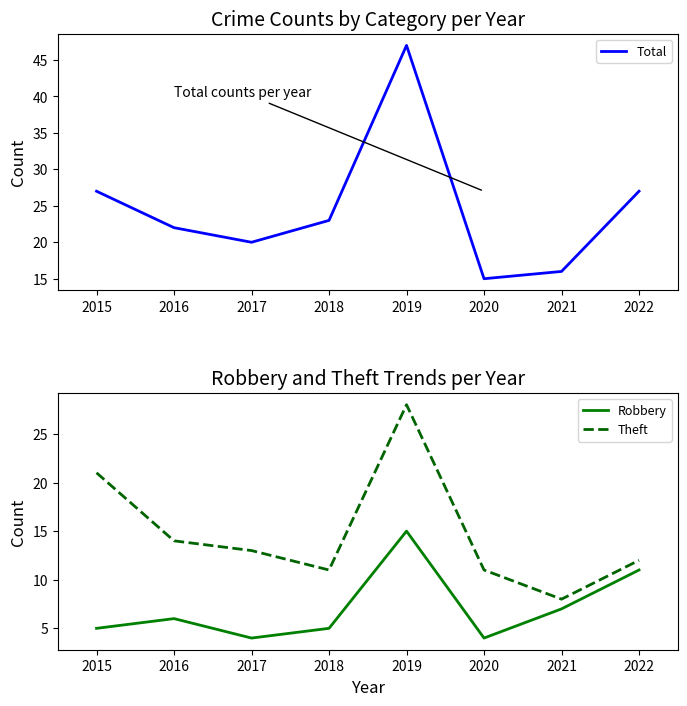

True or false: Robbery and Total cross at least once.

False